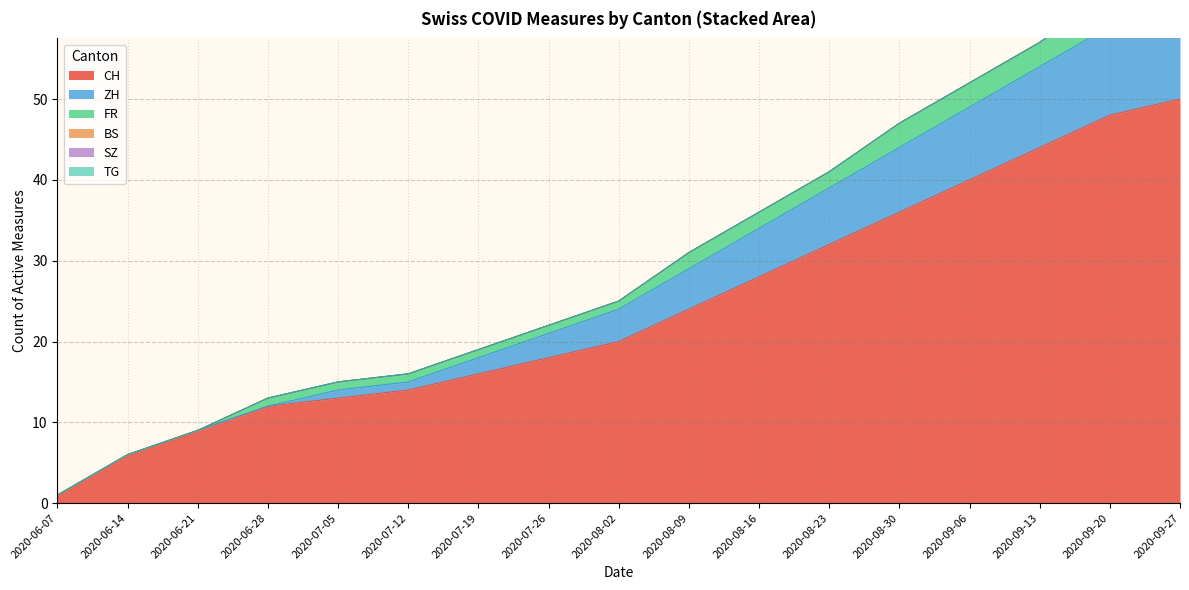

True or false: CH and ZH intersect in this chart.

False